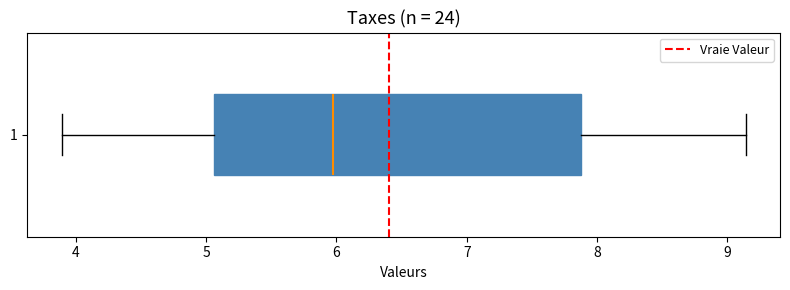

Where does the left whisker of the box at y = 1 end on the x-axis? The values are not printed on the chart, so give them approximately, as read against the axis.

3.9